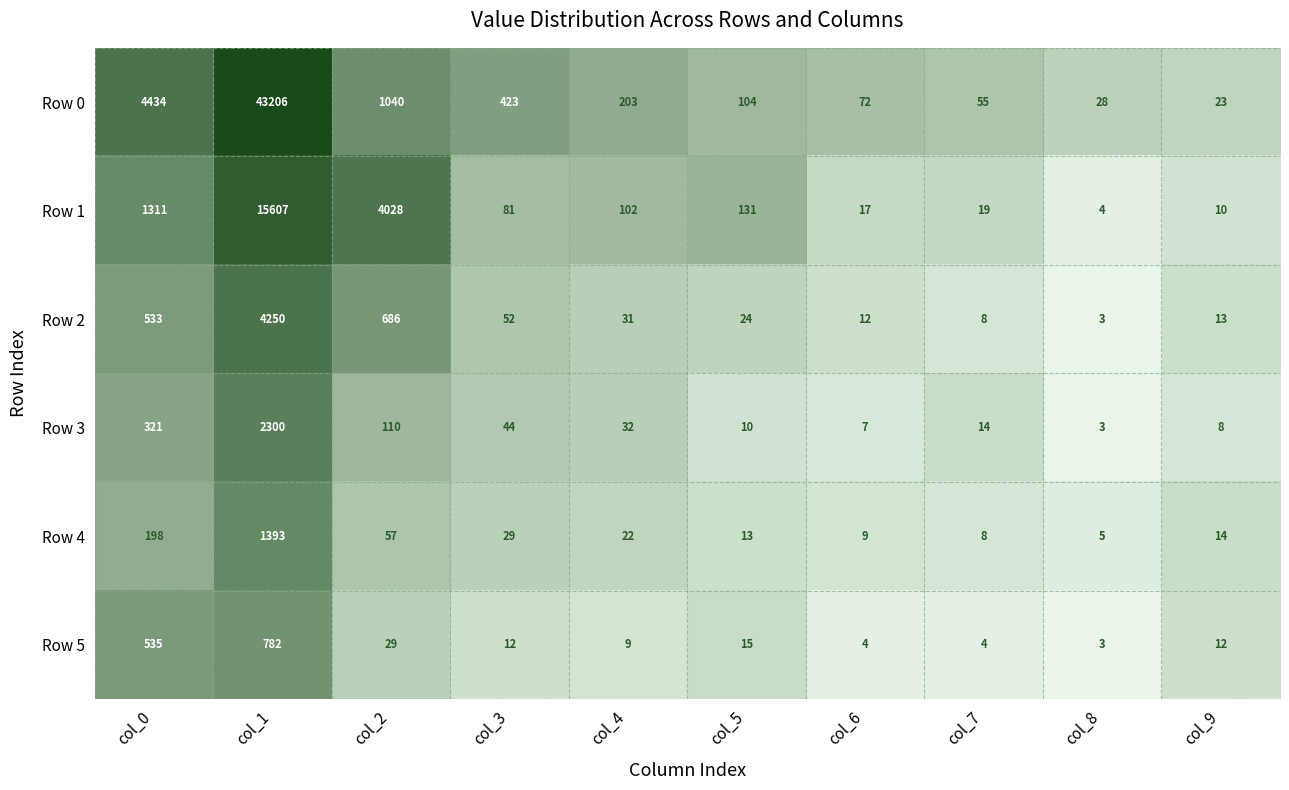

What is the average value of the Row 3 series?

285